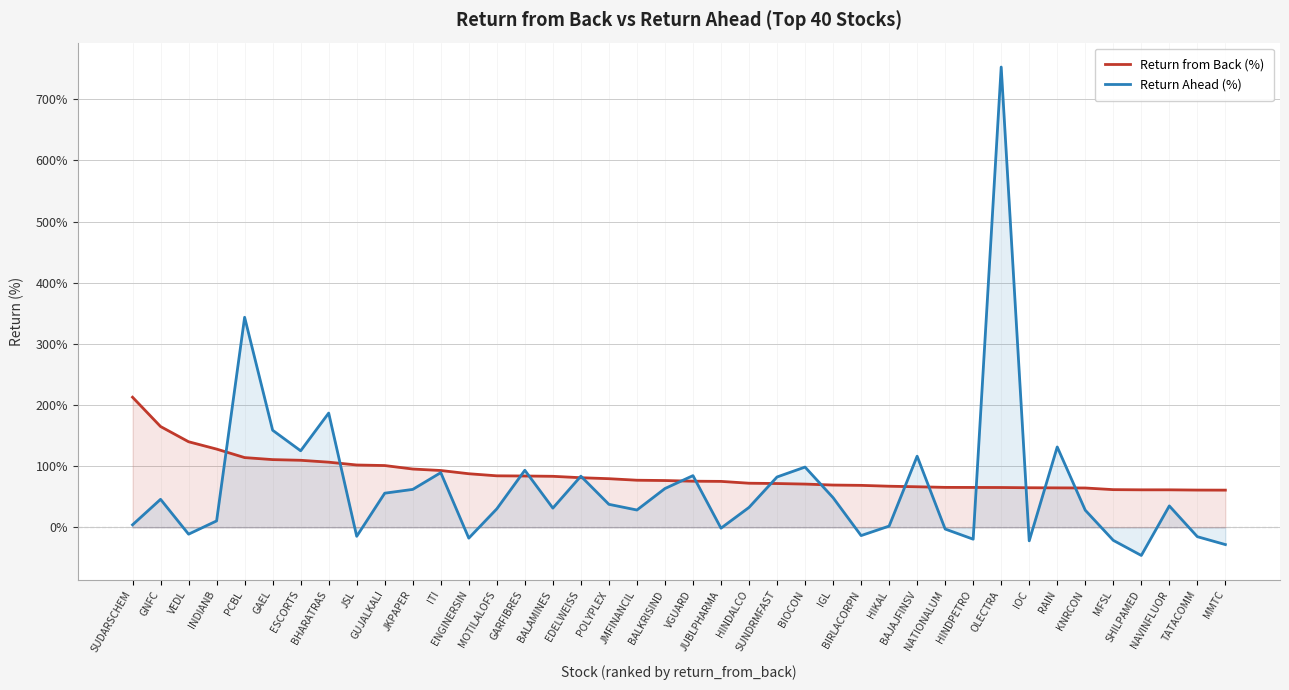

At ENGINERSIN, list the series in order from largest to smallest.

Return from Back (%), Return Ahead (%)